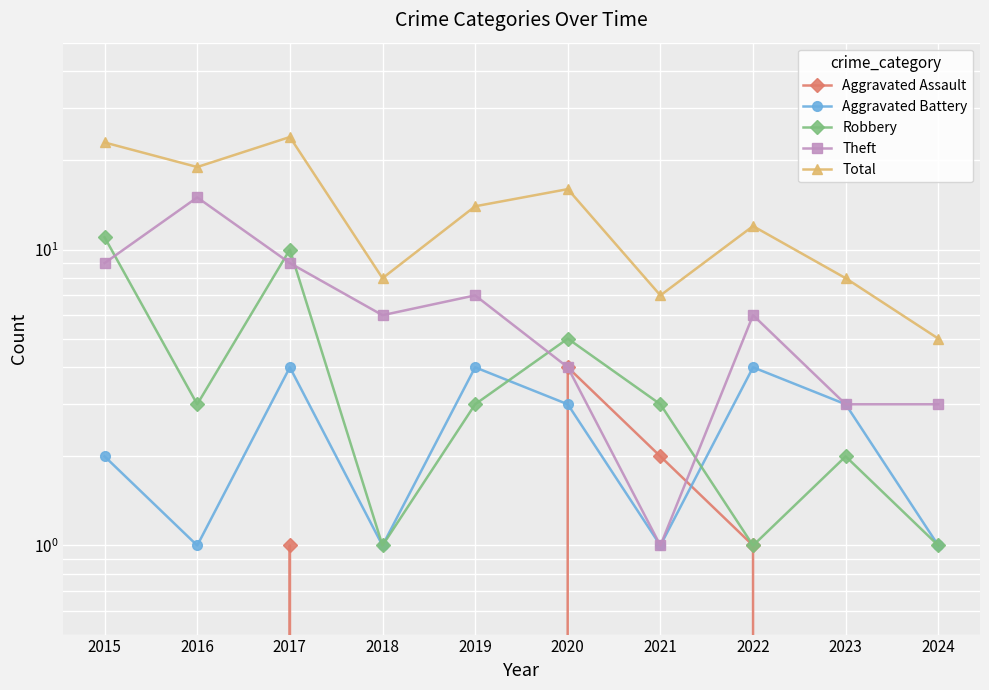

What is the difference between the maximum and minimum values in the Robbery series?

10